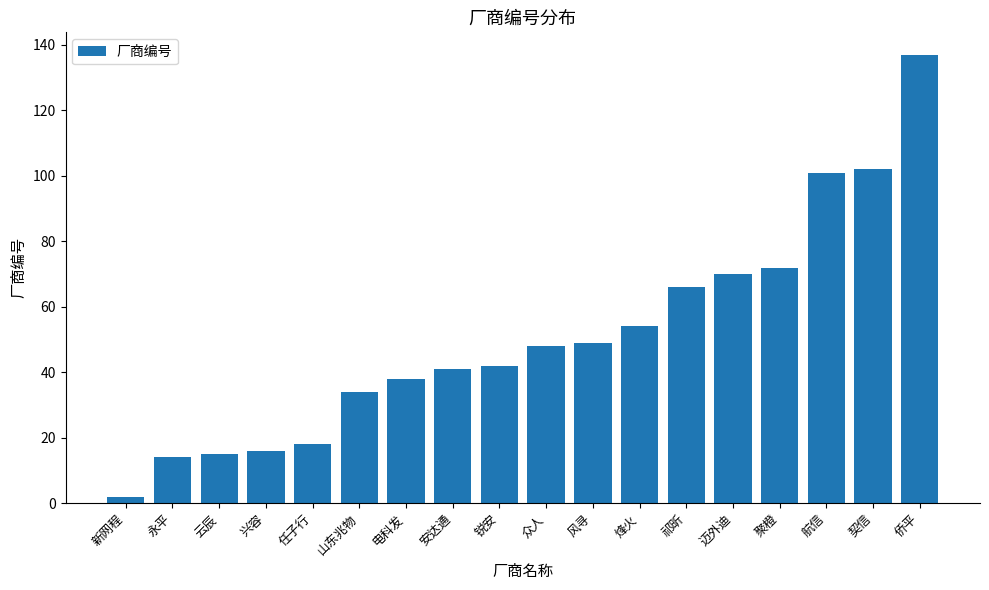

Is it true that the value at 锐安 is 42?

True